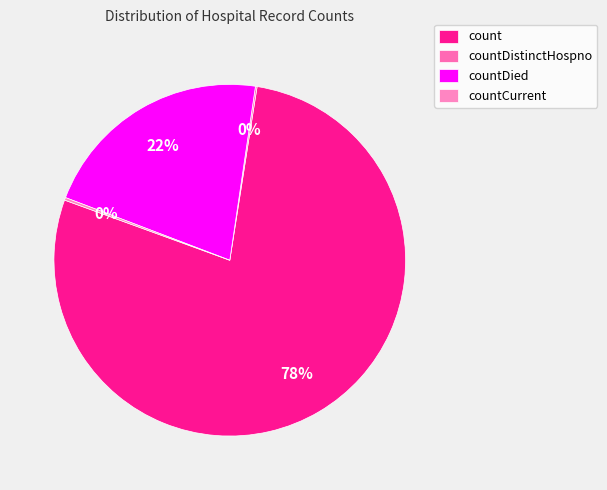

To the nearest percent, what is the average slice percentage?

25%